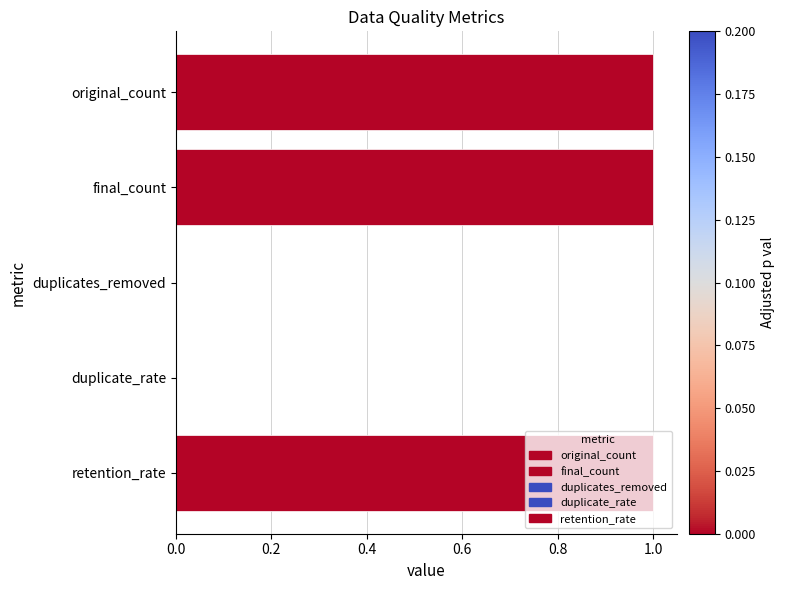

What is the change in value from duplicates_removed to retention_rate?

+1